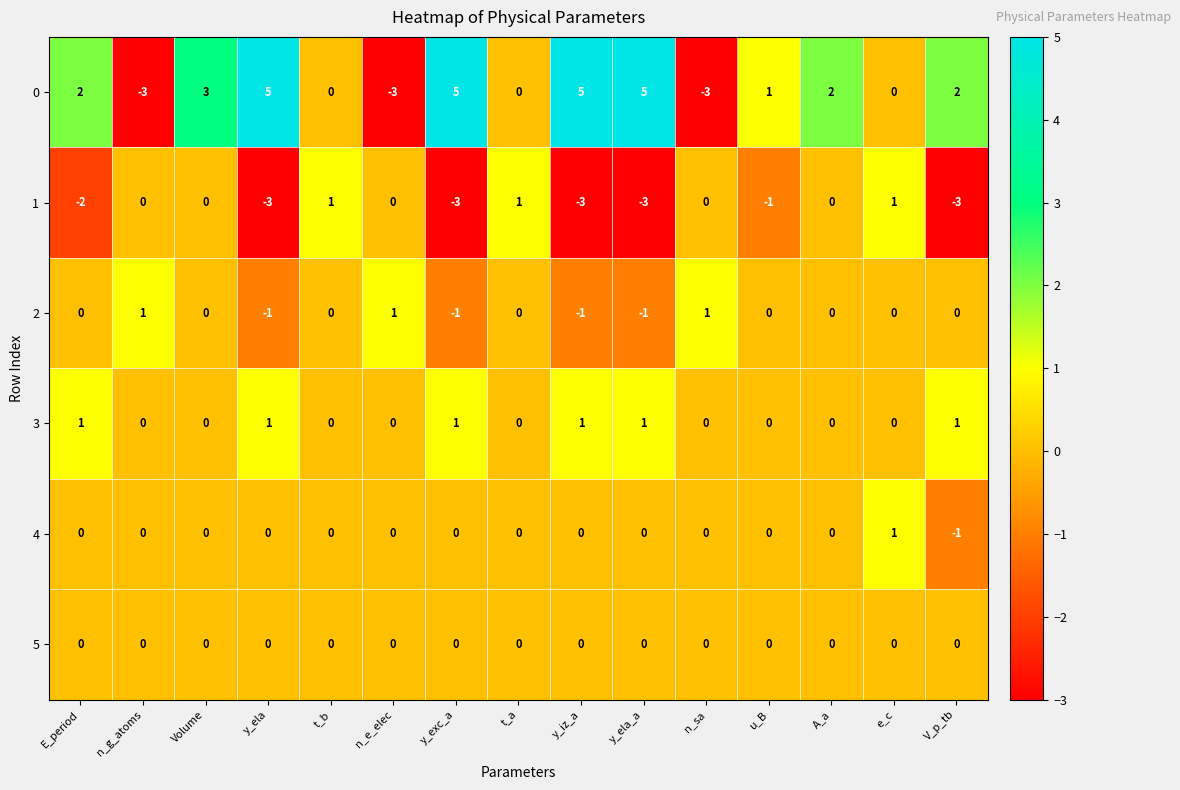

True or false: 1 has a value of -2 at y_ela.

False